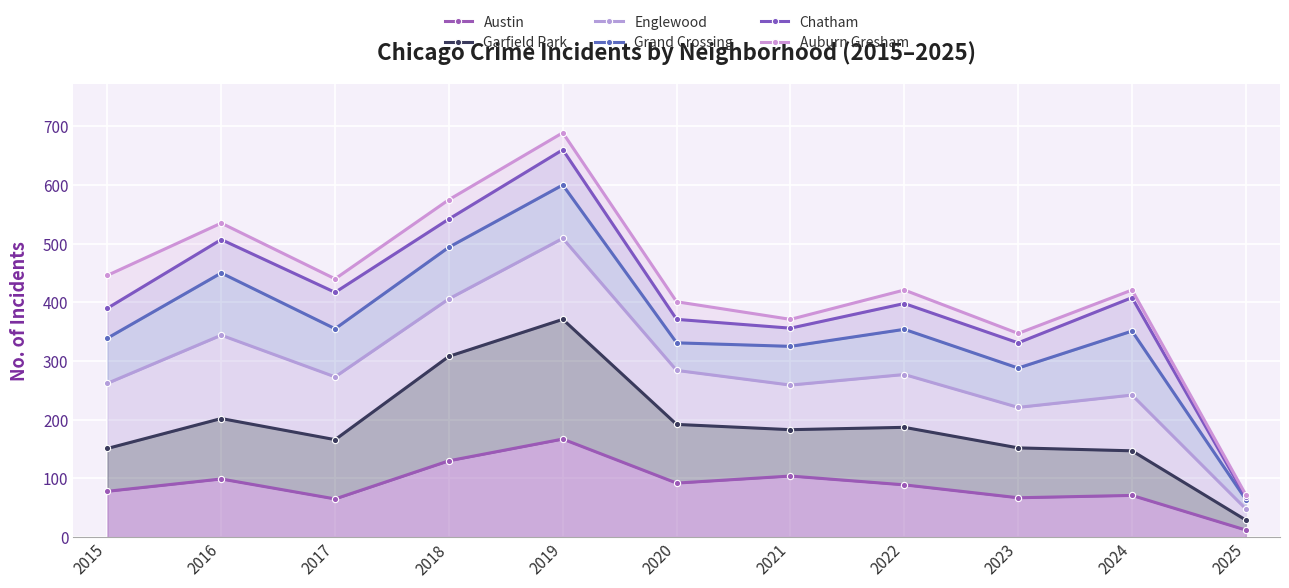

True or false: Englewood and Auburn Gresham intersect in this chart.

False